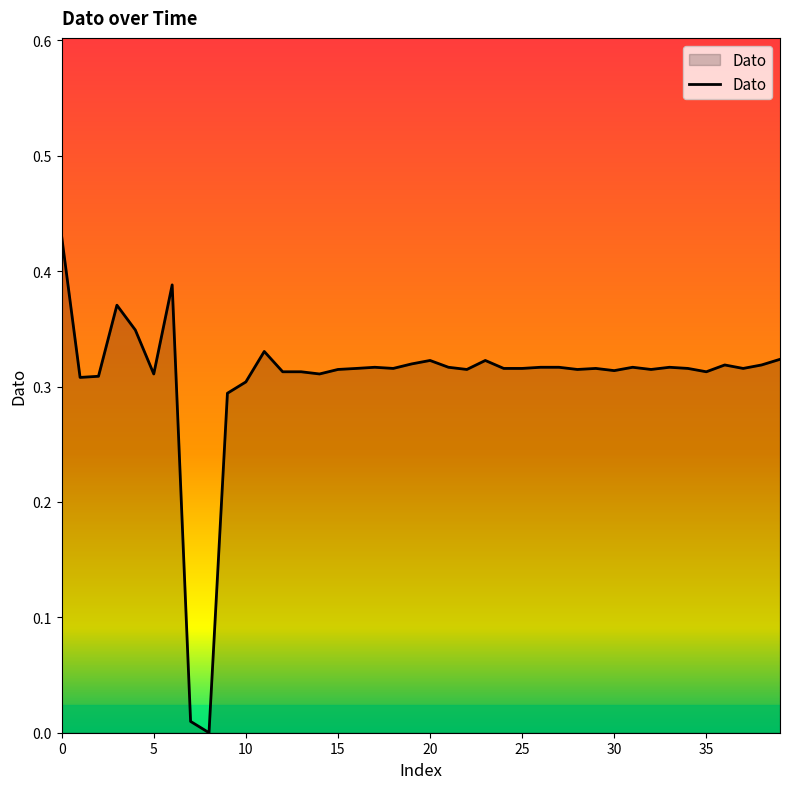

What is the value of the 34th point from the left?

0.3